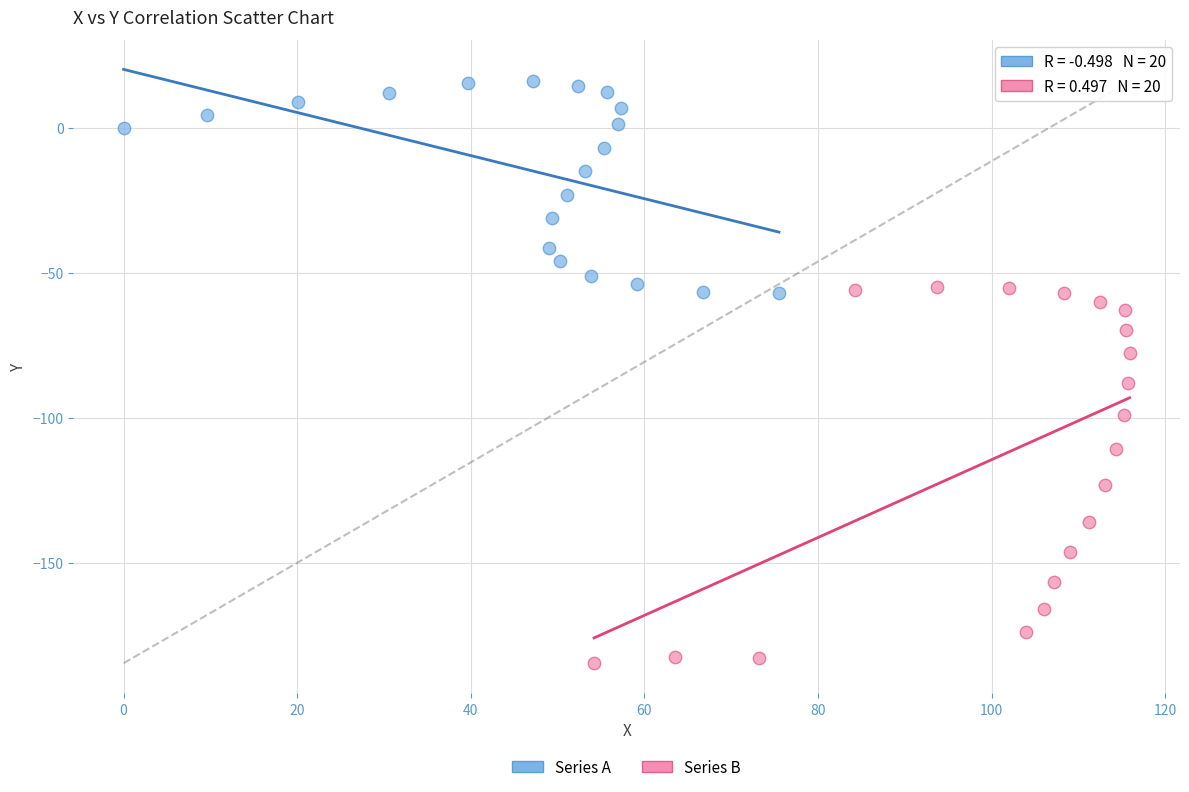

Which series reaches the minimum Y coordinate?

Series B